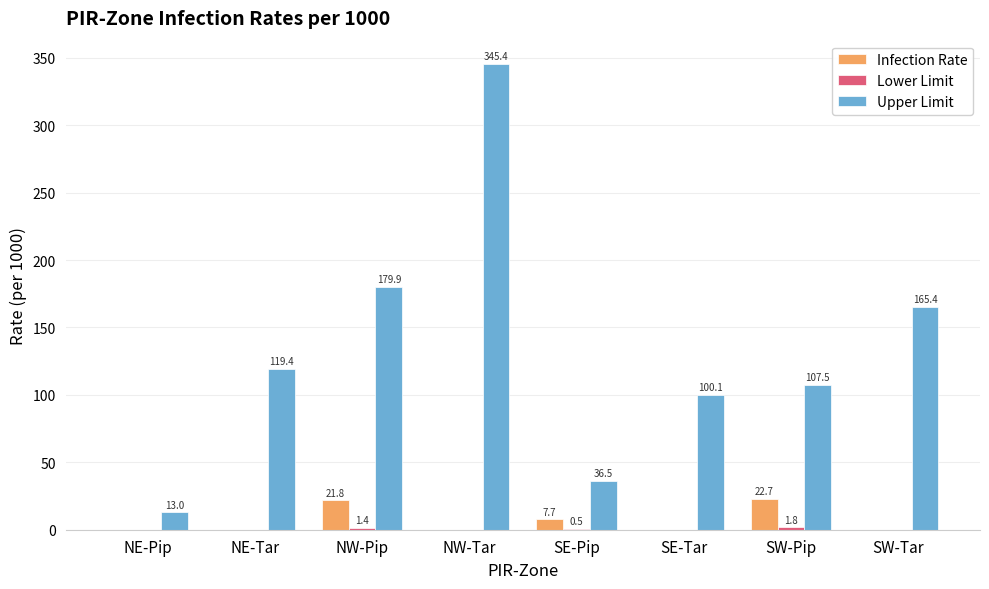

At which category is the sum across all series the highest?

NW-Tar